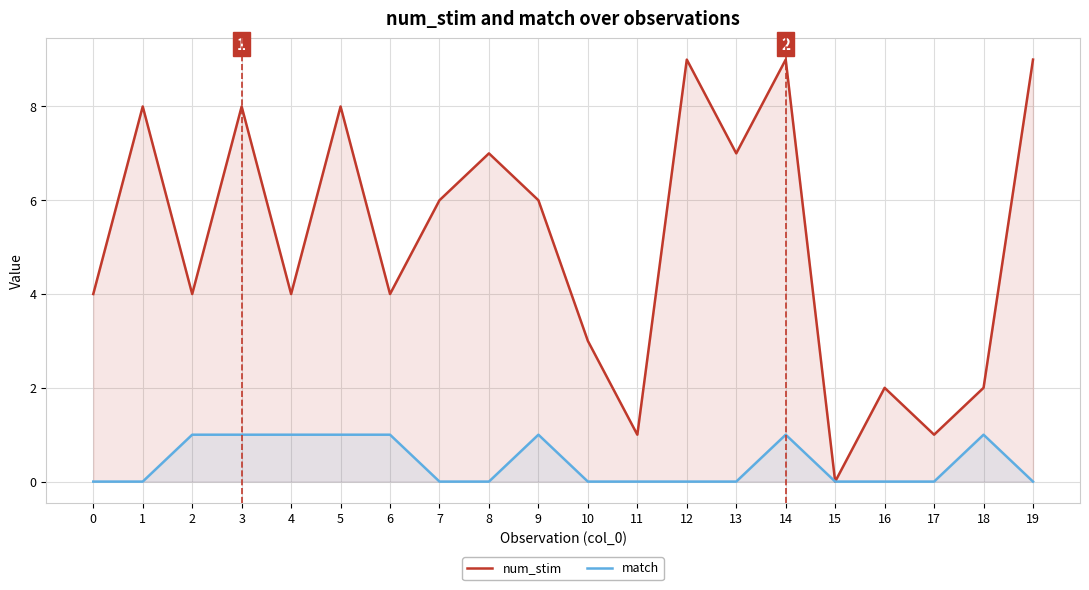

How many positive values does the match series have?

8